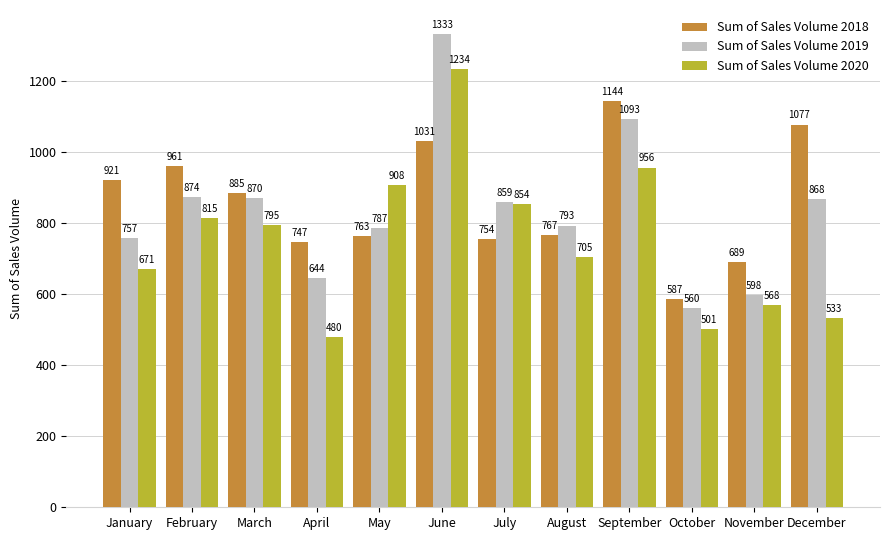

What is the sum of all Sum of Sales Volume 2018 values?

10326